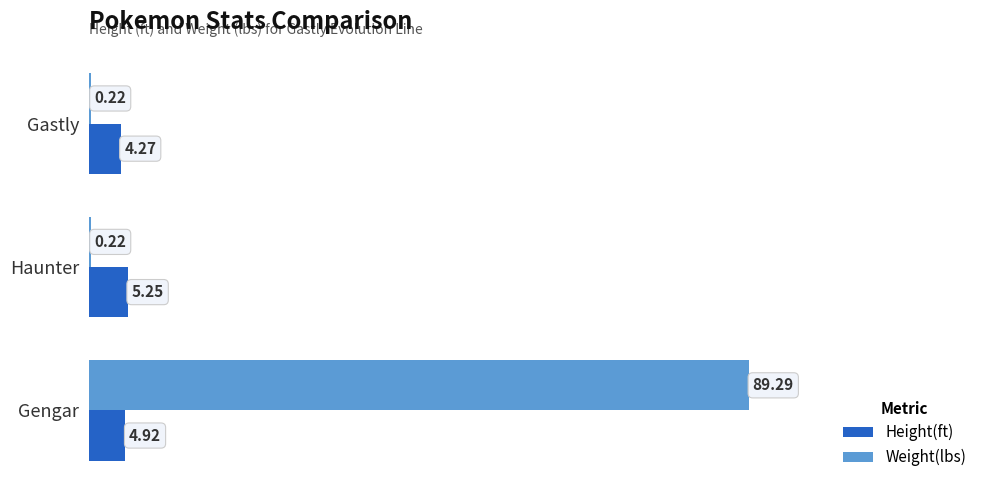

At which label is Height(ft) closest to 4?

Gastly